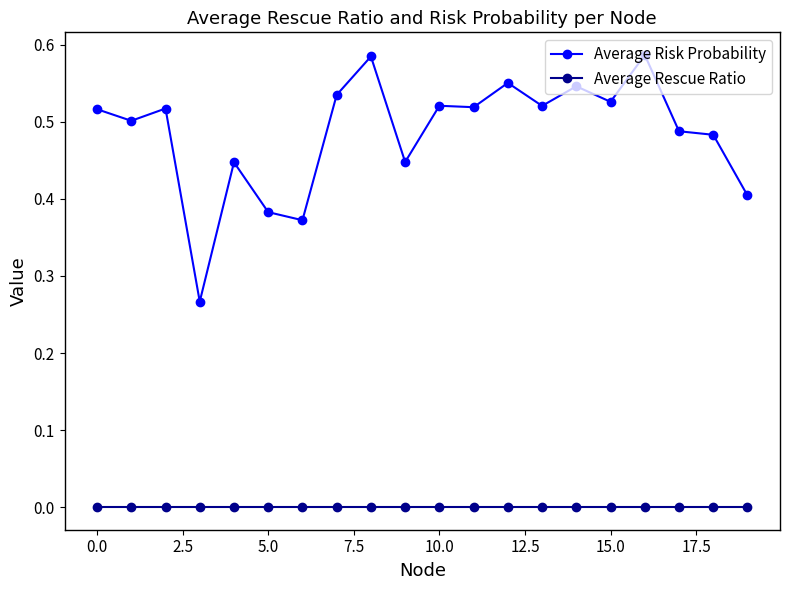

List the series in order of their overall mean, lowest first.

Average Rescue Ratio, Average Risk Probability